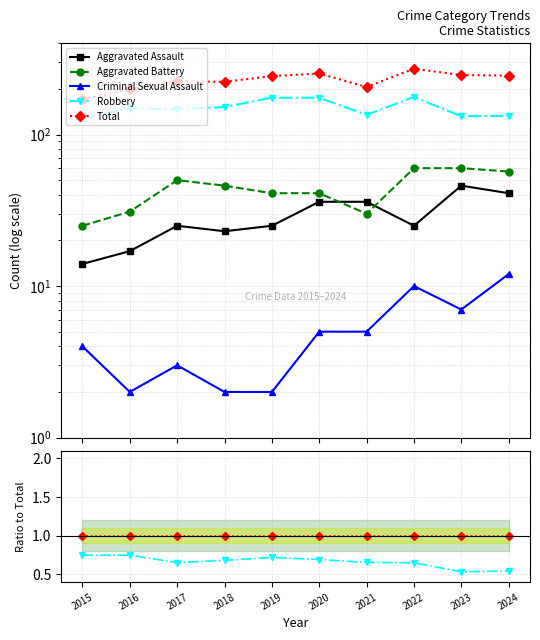

Which has a higher value, 2018 or 2017?

2017